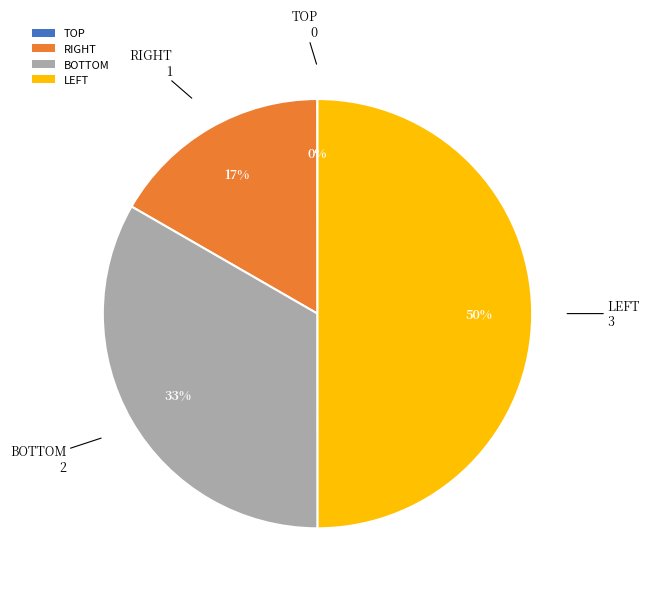

Which slice is the largest?

LEFT